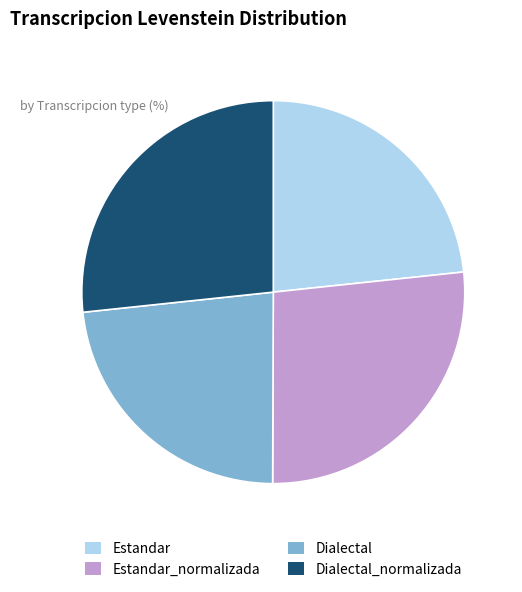

Approximately how many times larger is the value at Estandar_normalizada compared to Estandar?

1.1